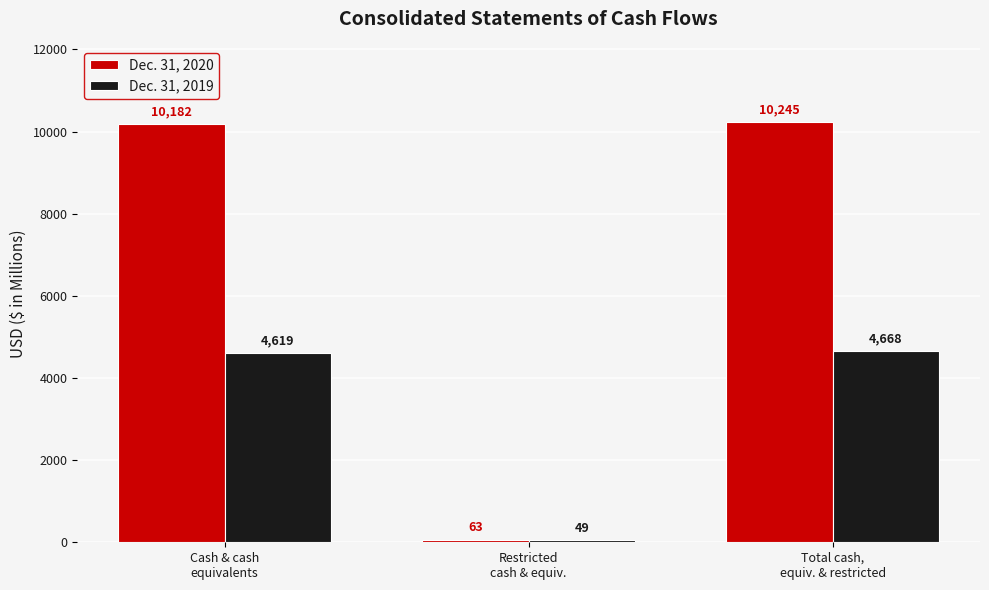

Between Restricted
cash & equiv. and Total cash,
equiv. & restricted, which series saw the biggest shift?

Dec. 31, 2020